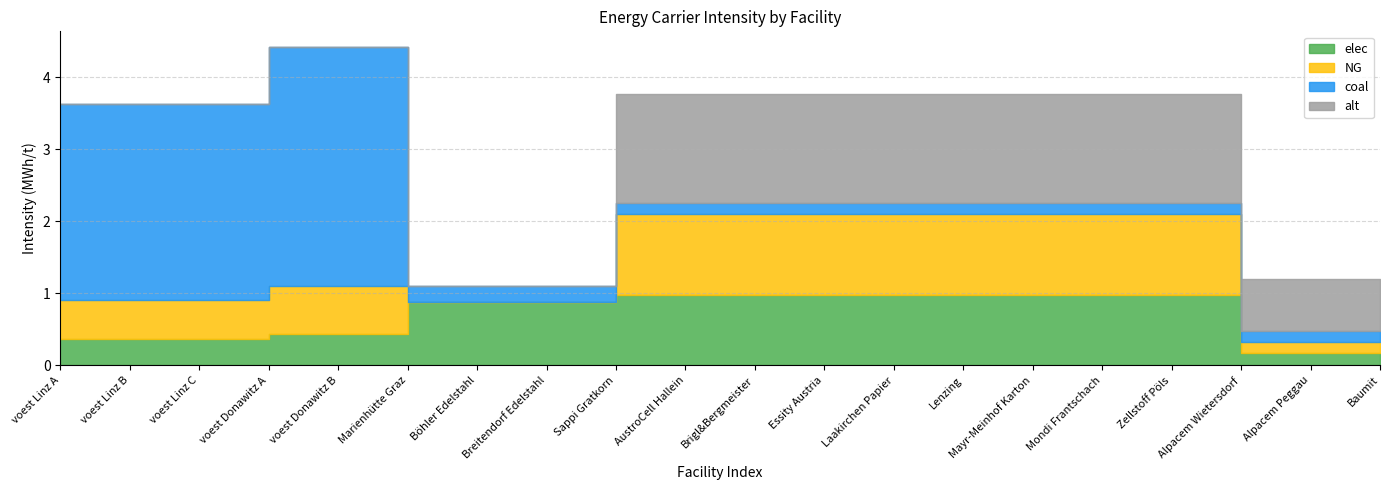

Between voest Linz A and Baumit, which series saw the biggest shift?

coal